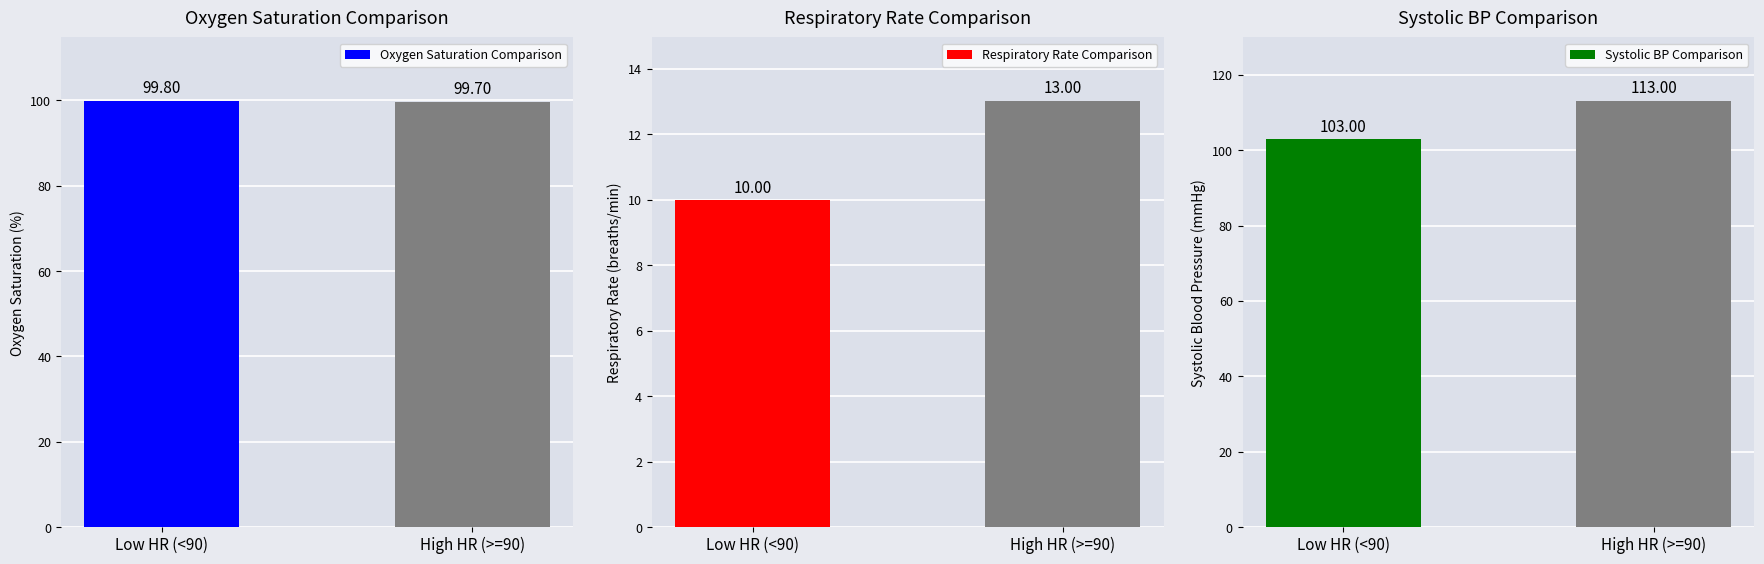

What is the value of the Systolic BP Comparison bar at the 2nd from the left?

113